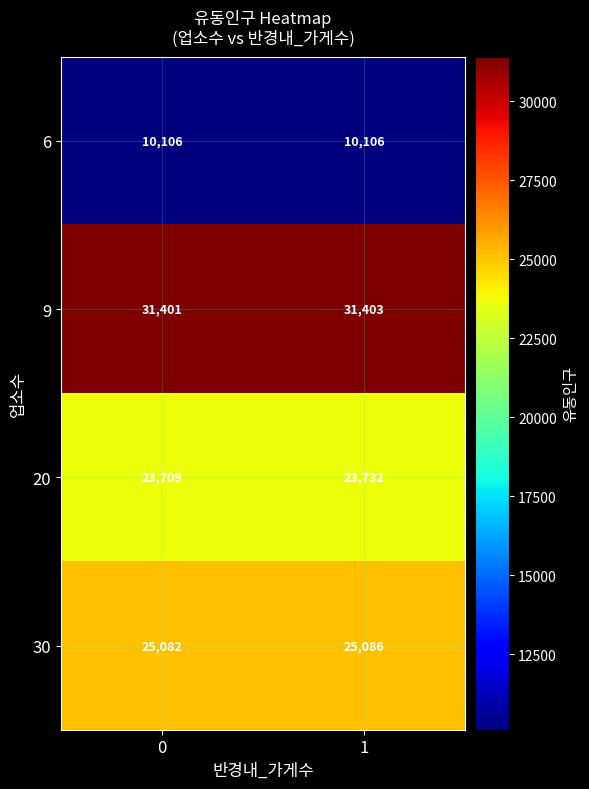

Reading left to right, transcribe all the data shown in this chart.

6: 0=10106	1=10106
9: 0=31401	1=31403
20: 0=23709	1=23732
30: 0=25082	1=25086